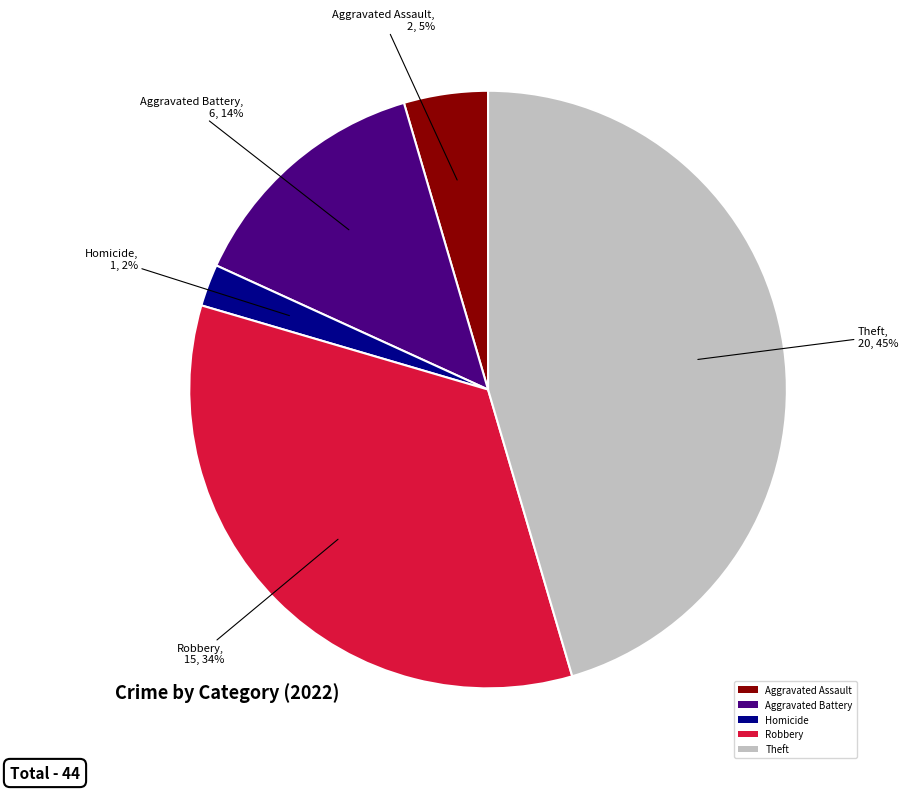

Between Aggravated Assault and Theft, which is larger?

Theft